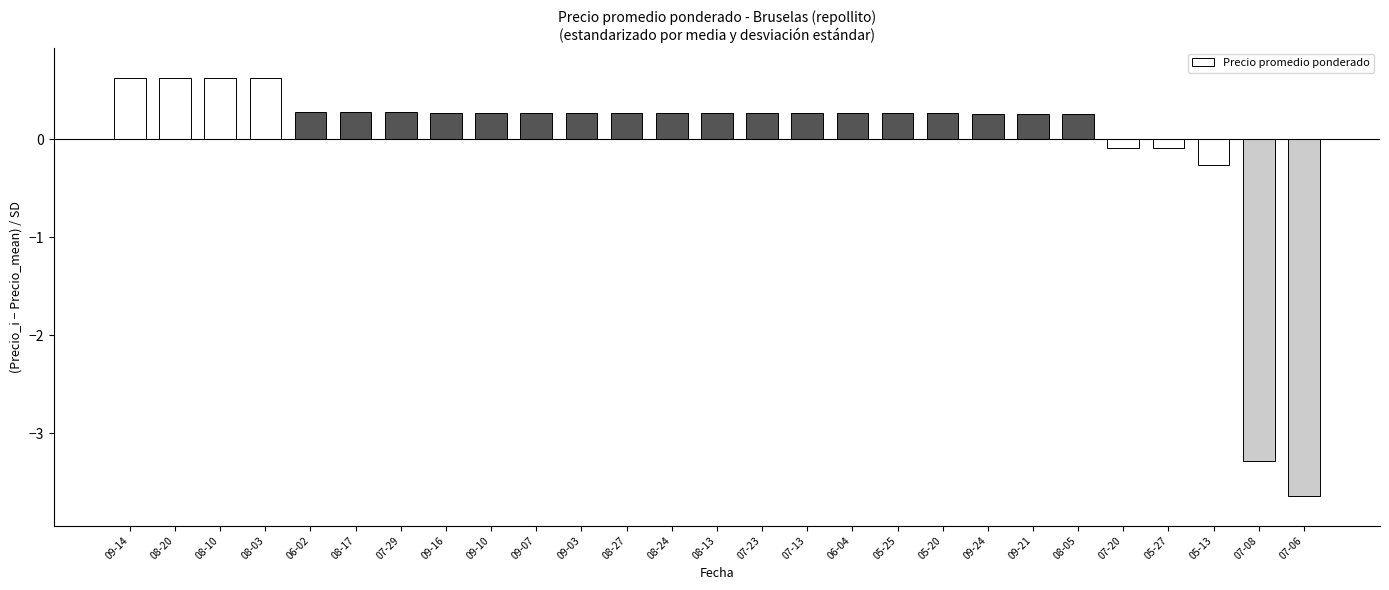

Reading right to left, transcribe all the data shown in this chart.

-3.6	-3.3	-0.3	-0.1	-0.1	0.3	0.3	0.3	0.3	0.3	0.3	0.3	0.3	0.3	0.3	0.3	0.3	0.3	0.3	0.3	0.3	0.3	0.3	0.6	0.6	0.6	0.6